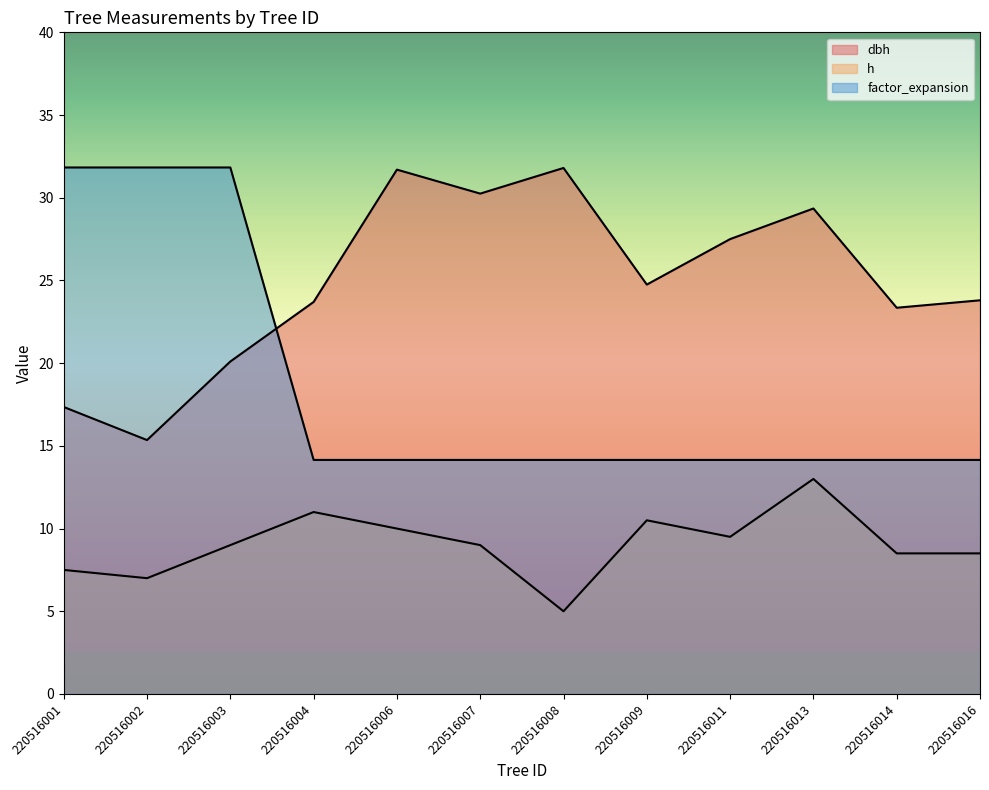

The h series shows 14.9 at 220516006. True or false?

False